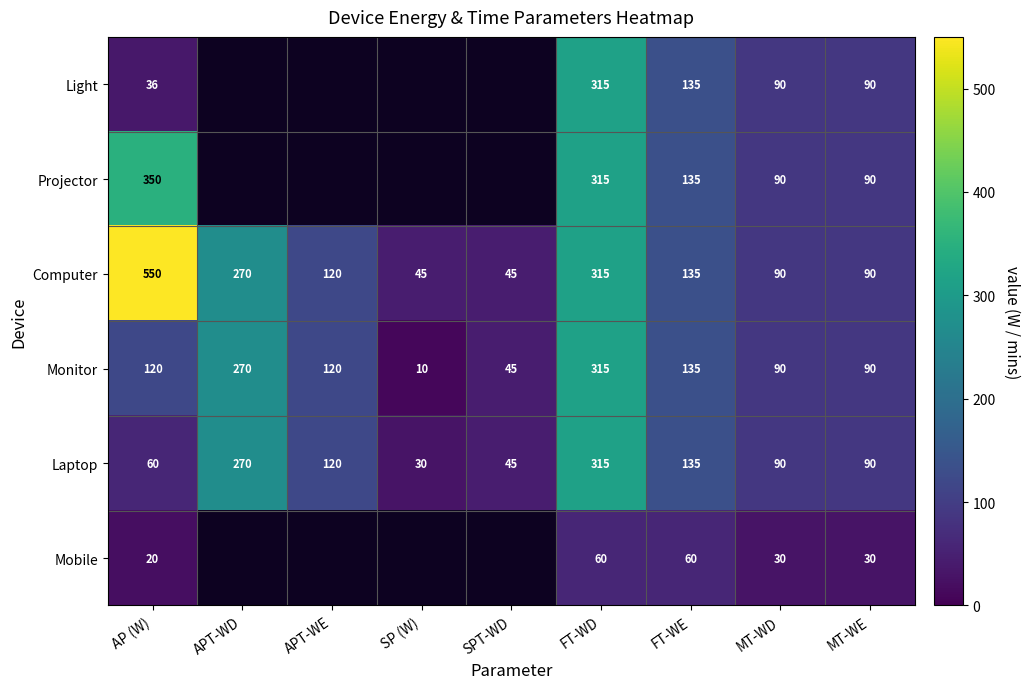

Is the value of Laptop at FT-WE greater than the value of Computer at APT-WE?

Yes